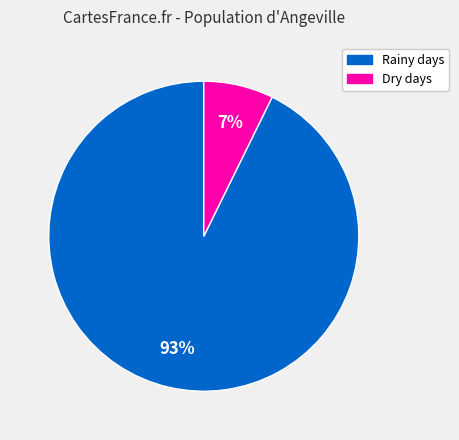

Is there any slice that represents more than half of the pie?

Yes